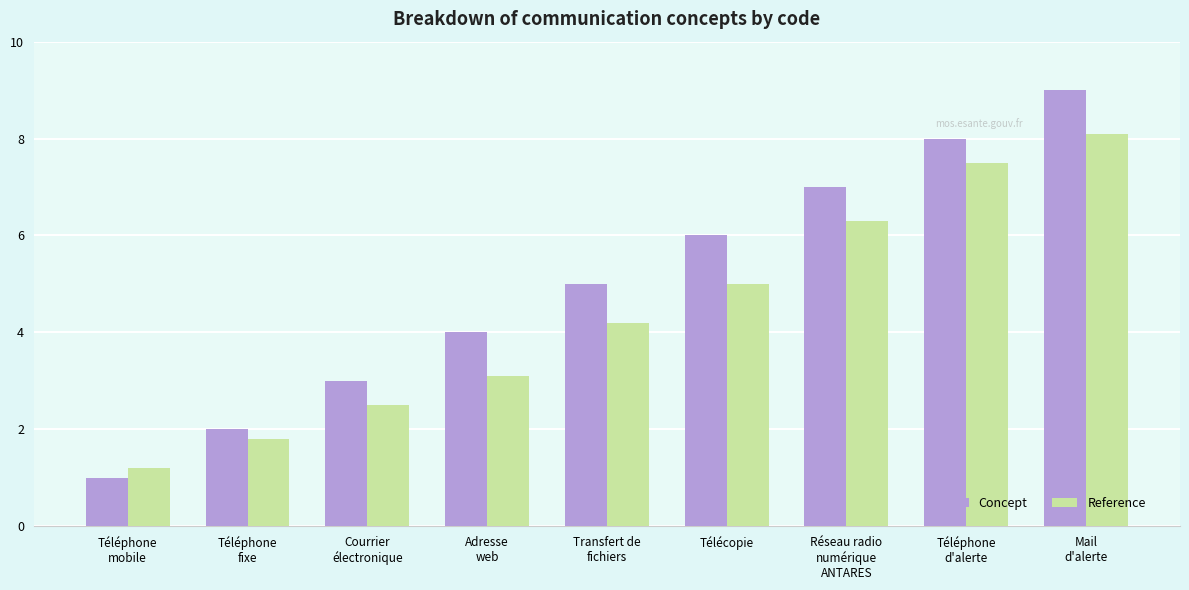

How many categories are shown in the chart?

9